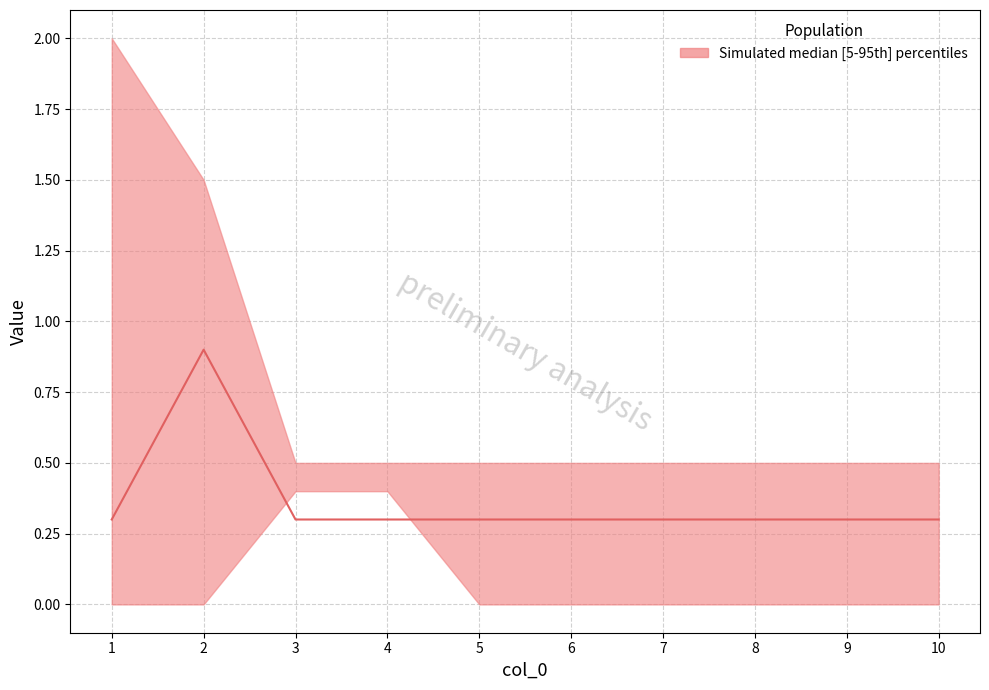

At which label is lower closest to 0?

1